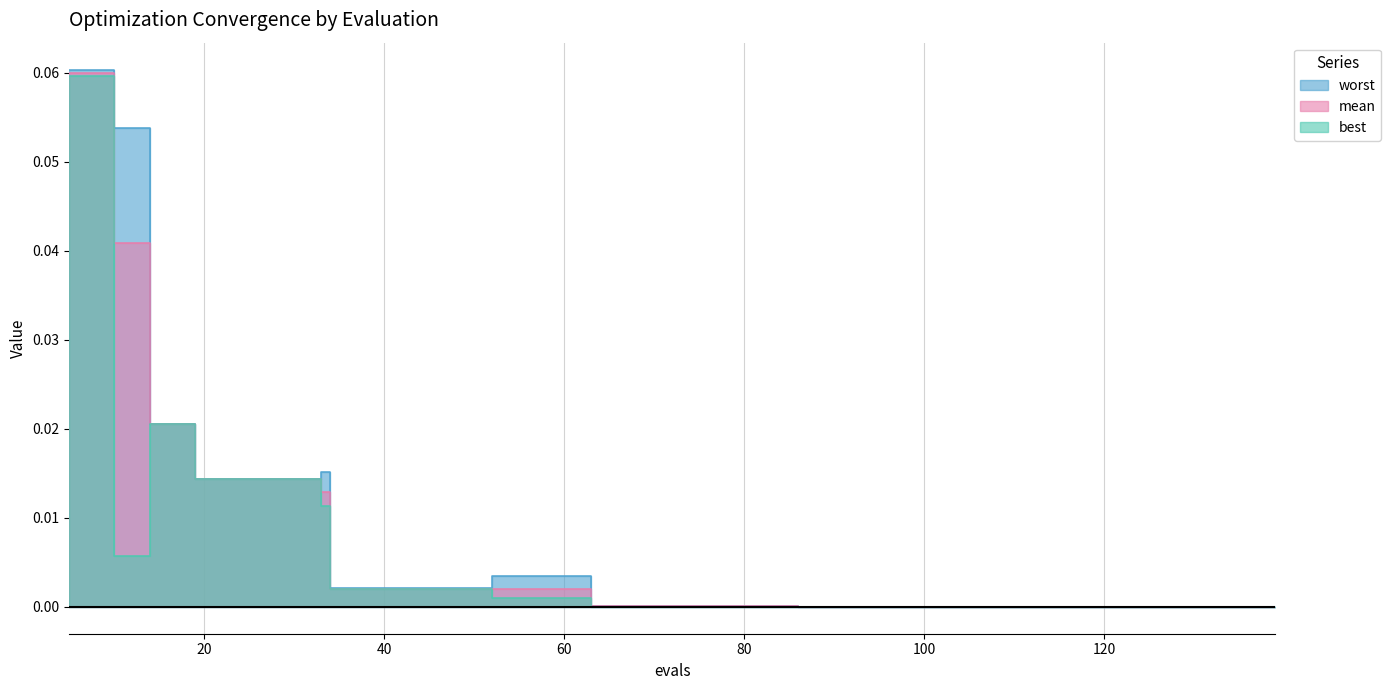

Is it true that worst equals 0.0 at 139?

True